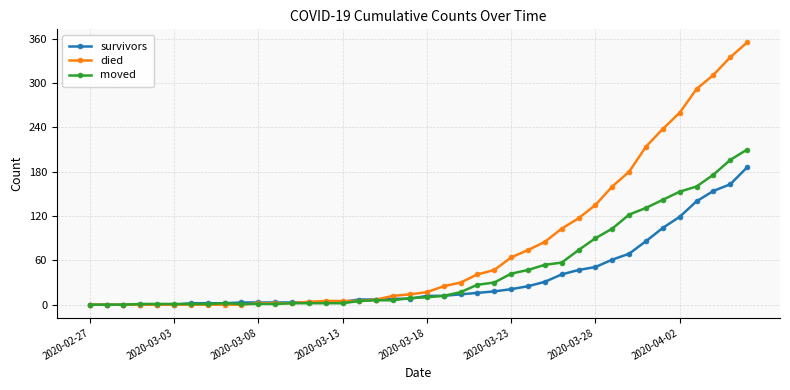

Which series has the largest range (max minus min)?

died